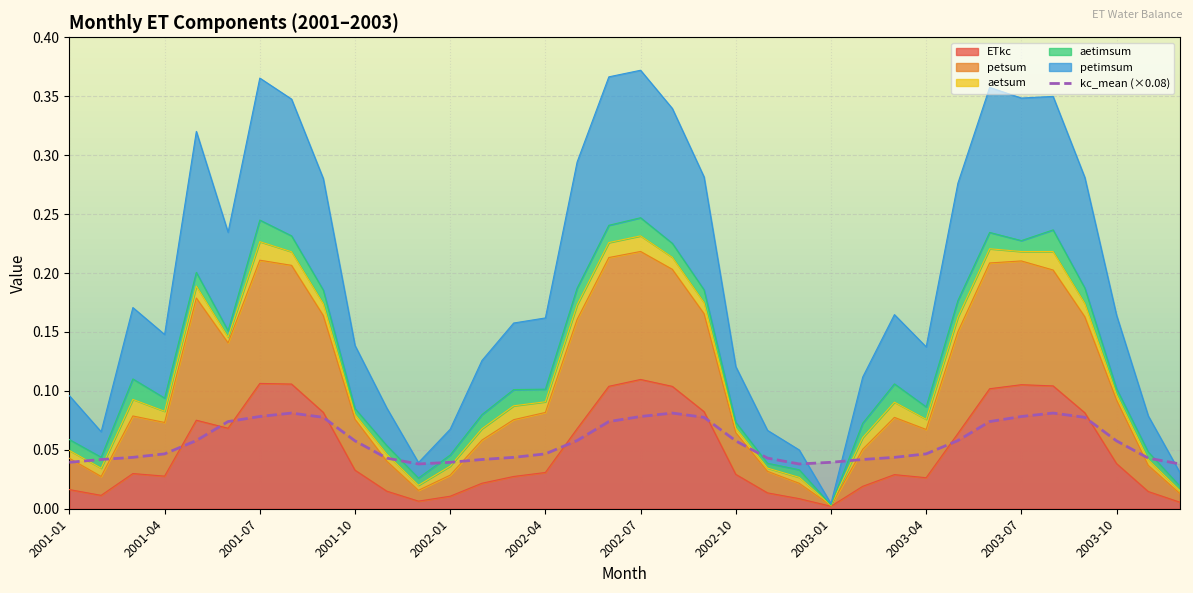

How many points are higher than both their immediate neighbors (excluding endpoints)?

3